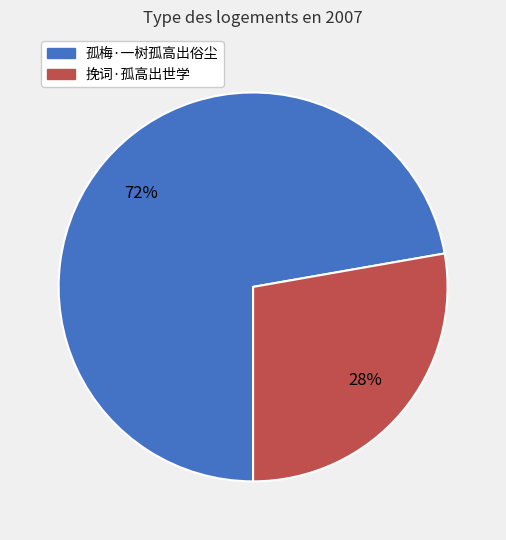

Is 孤梅·一树孤高出俗尘 the majority of the pie?

Yes